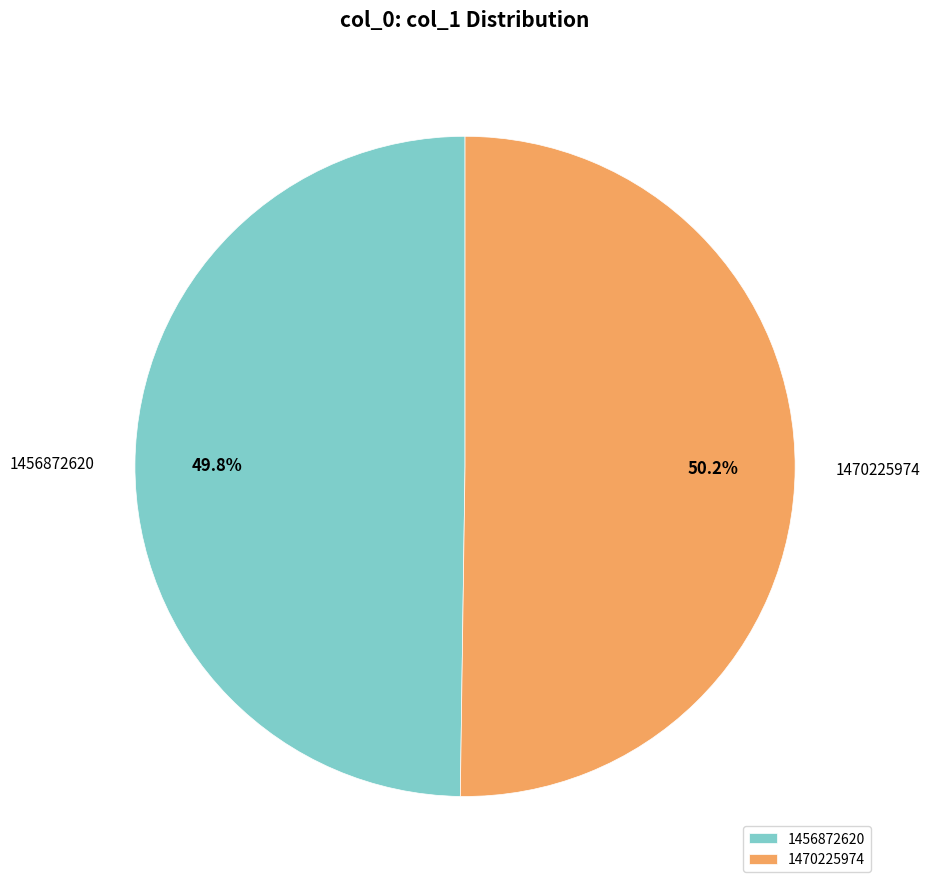

To the nearest percent, what is the combined percentage of 1456872620 and 1470225974?

100%